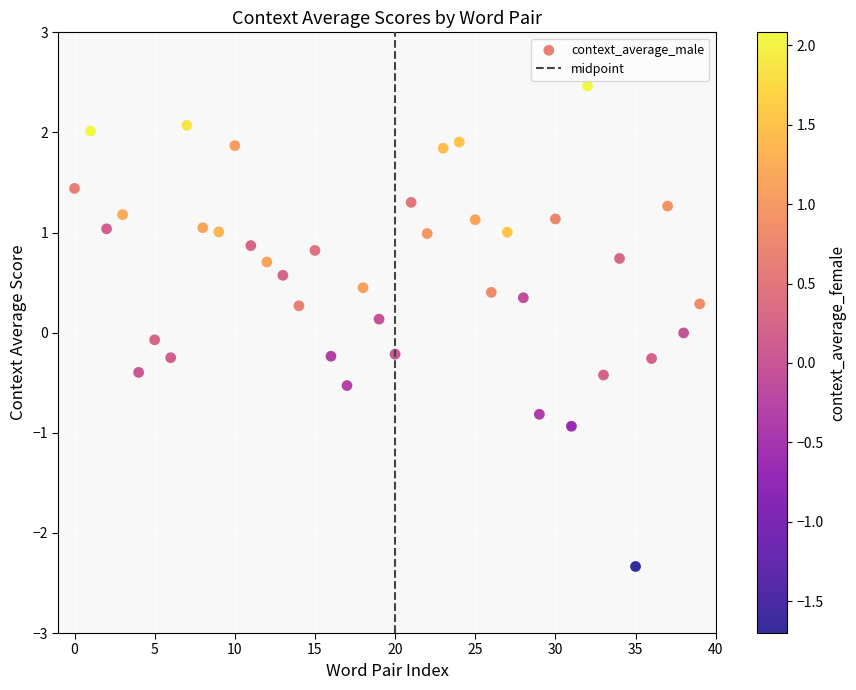

What is the range of Y values (max minus min)?

4.8